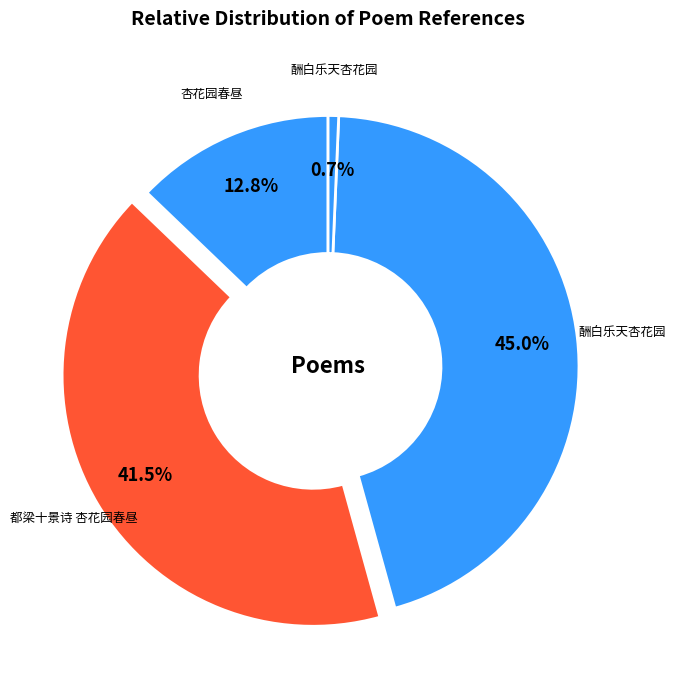

How many segments does this pie chart have?

4